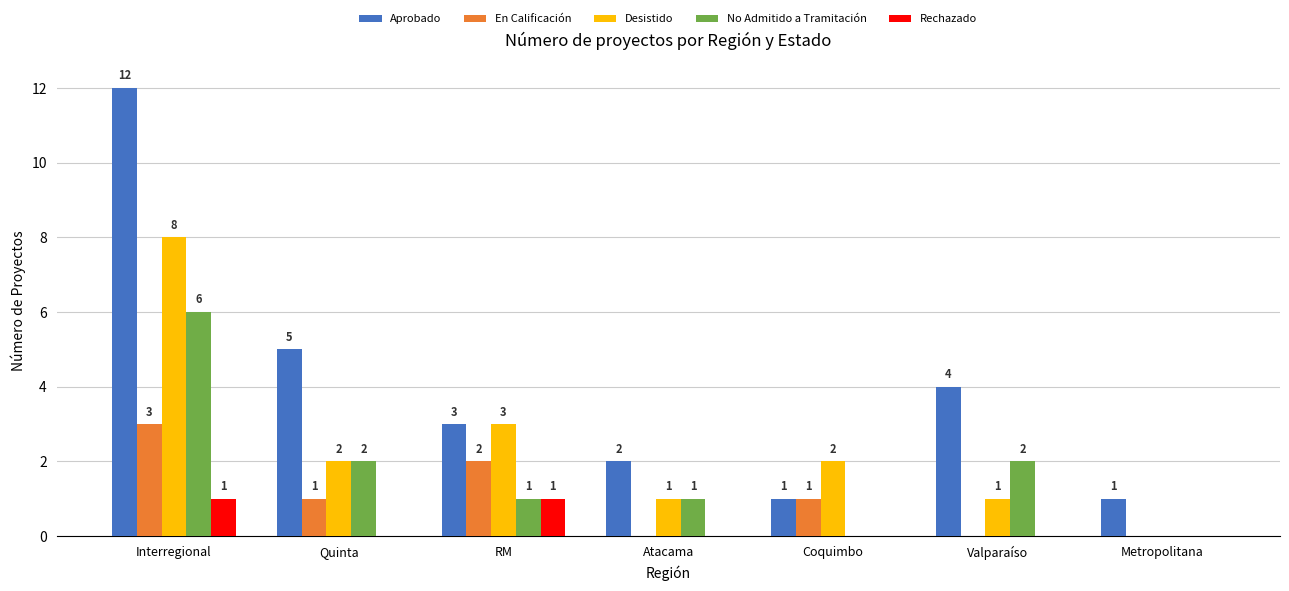

The value of Aprobado at Quinta is 5. True or false?

True